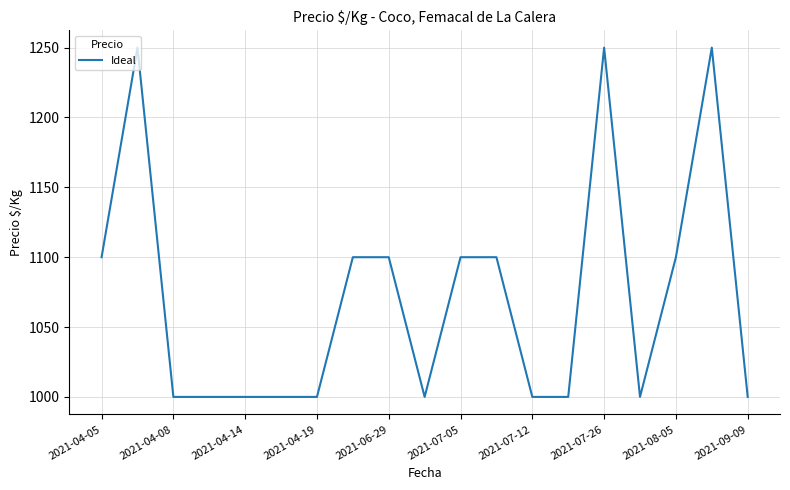

What is the difference between the maximum and minimum values?

250